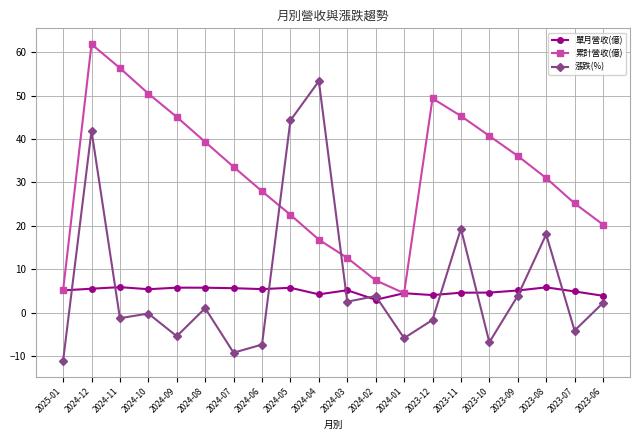

What is the smallest value displayed?

-11.1